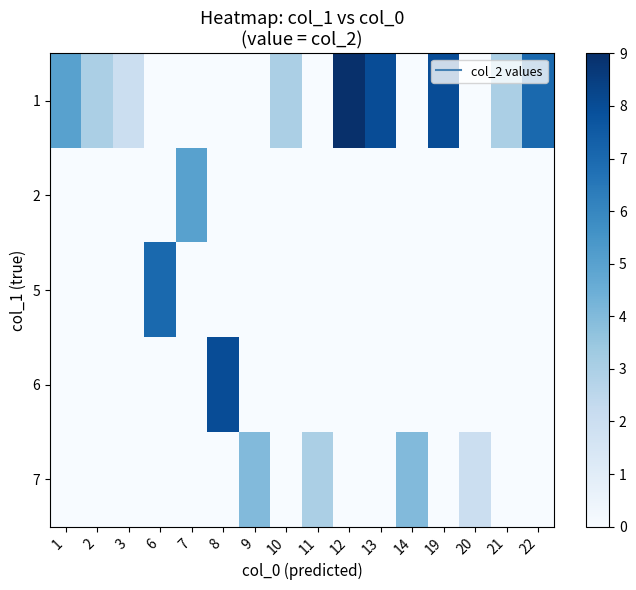

Reading right to left, extract all data points from this chart.

row_0: 7	3	0	8	0	8	9	0	3	0	0	0	0	2	3	5
row_1: 0	0	0	0	0	0	0	0	0	0	0	5	0	0	0	0
row_2: 0	0	0	0	0	0	0	0	0	0	0	0	7	0	0	0
row_3: 0	0	0	0	0	0	0	0	0	0	8	0	0	0	0	0
row_4: 0	0	2	0	4	0	0	3	0	4	0	0	0	0	0	0